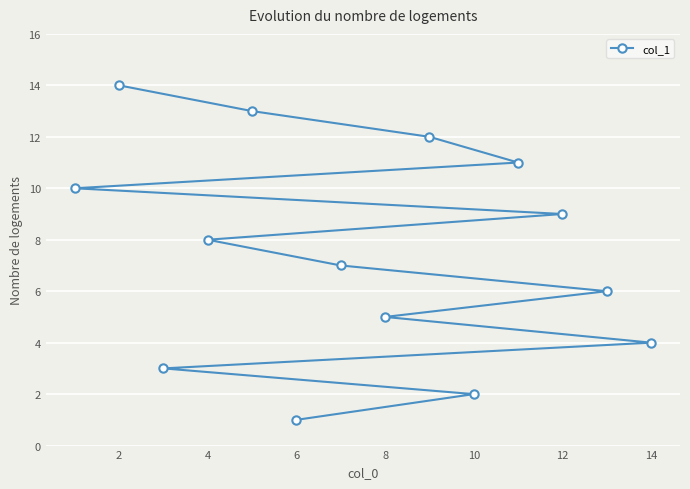

What is the difference between the second highest and second lowest values?

11